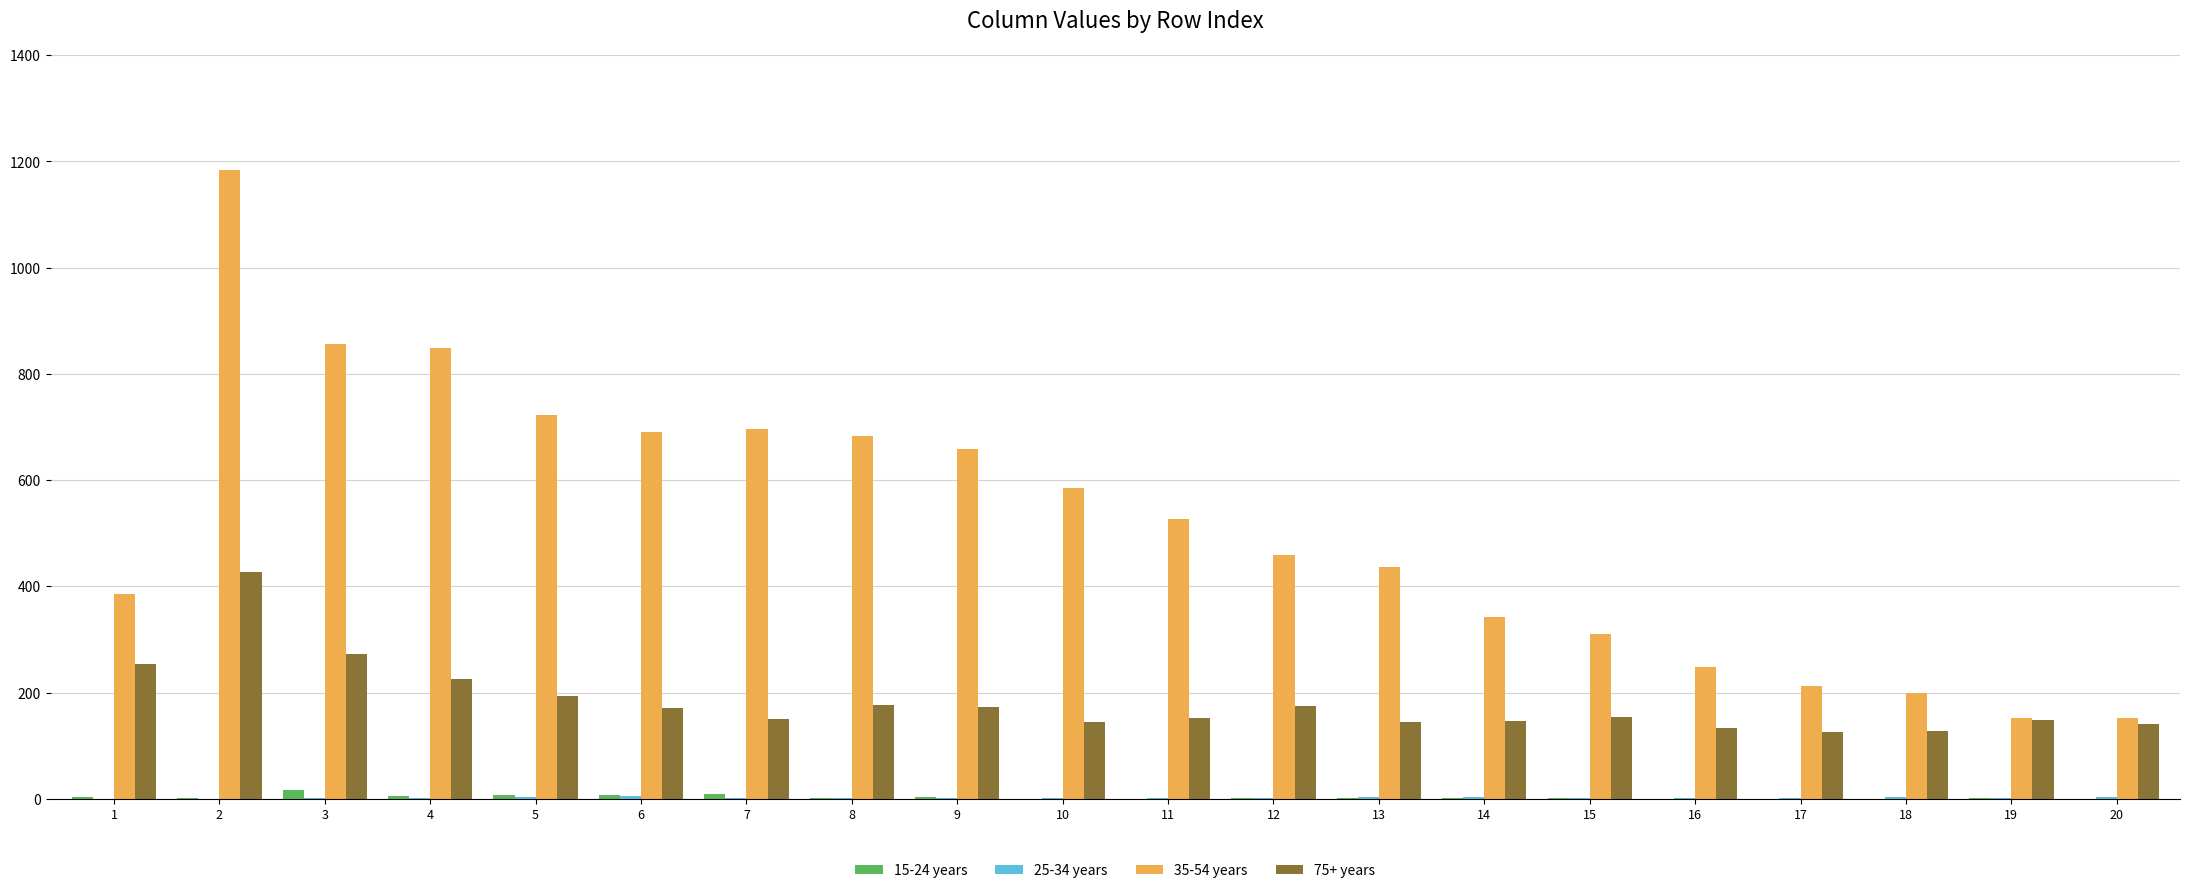

At which category is the sum across all series the highest?

2